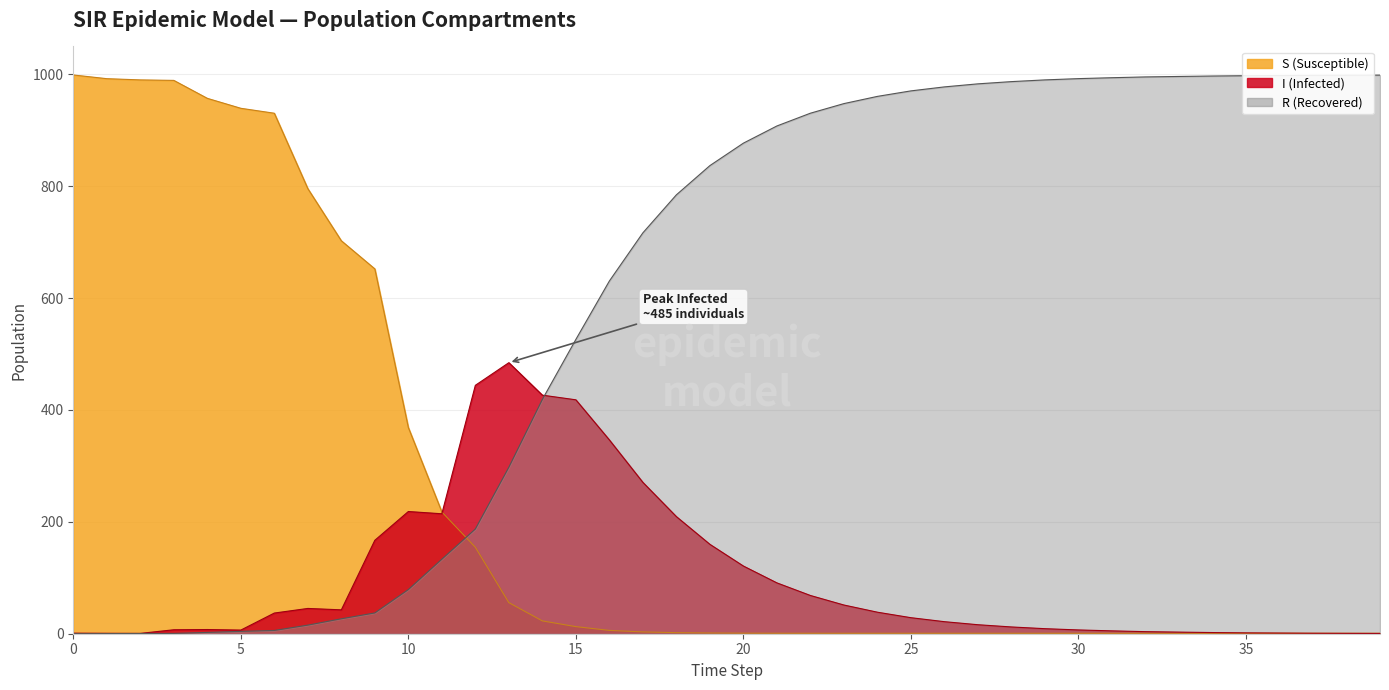

List the series in order of their overall mean, lowest first.

I, S, R